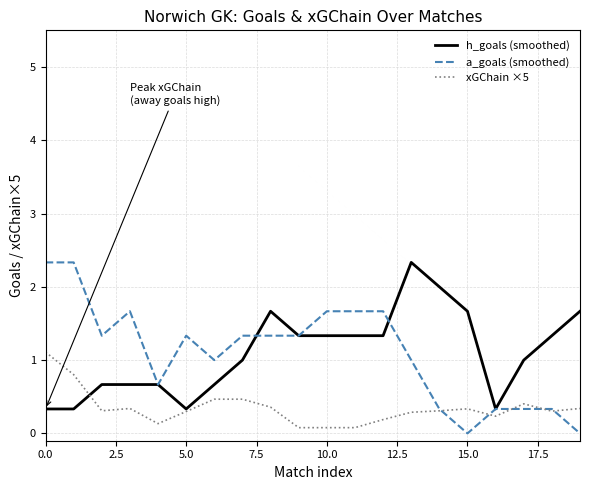

Which series has the widest spread of values?

a_goals (smoothed)